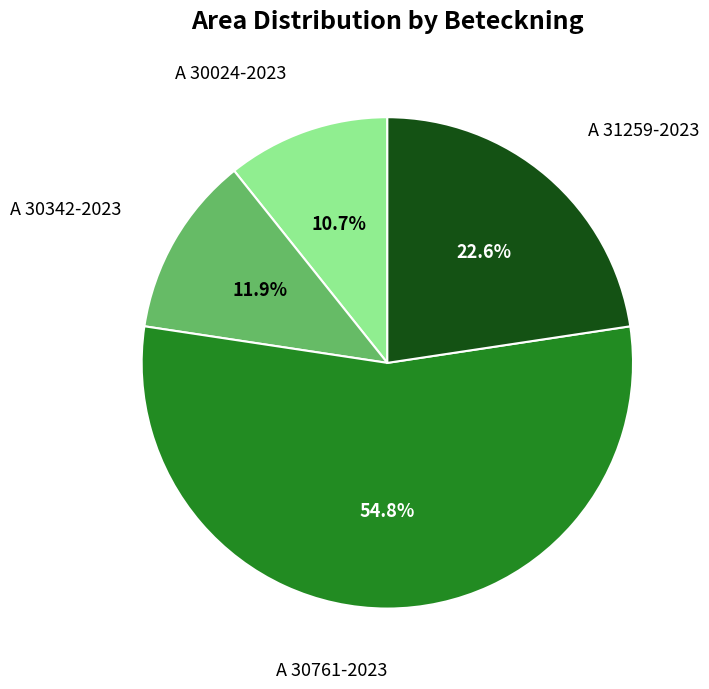

Is there a majority slice in this chart?

Yes